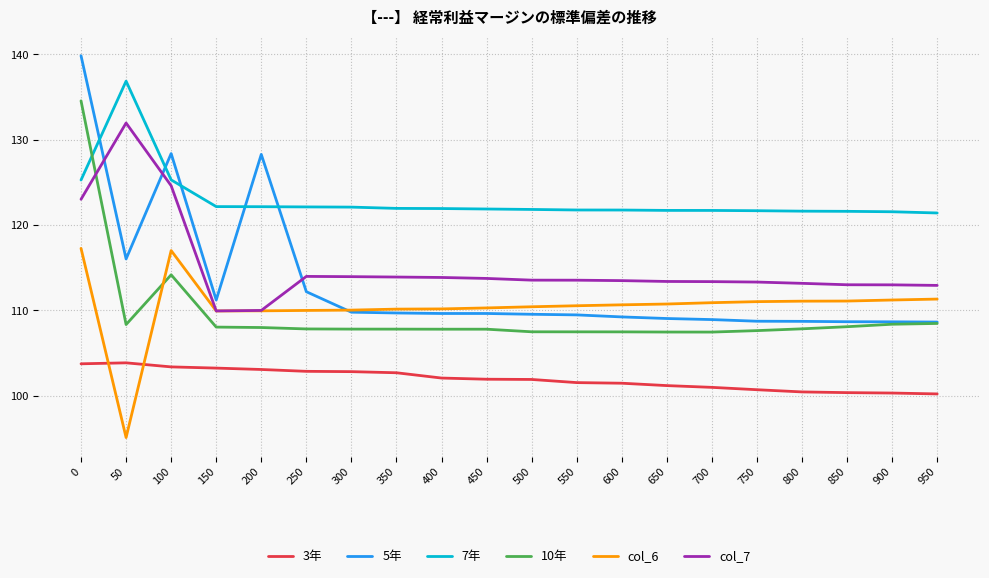

Does the chart display data point markers on the line(s)?

No